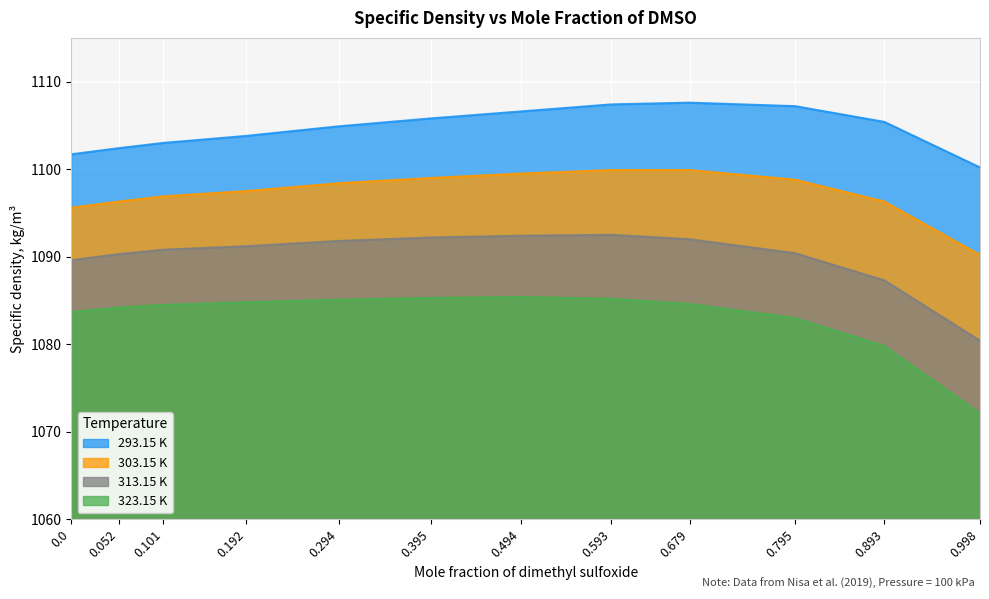

What is the total value across all series at 0.0?

4370.6